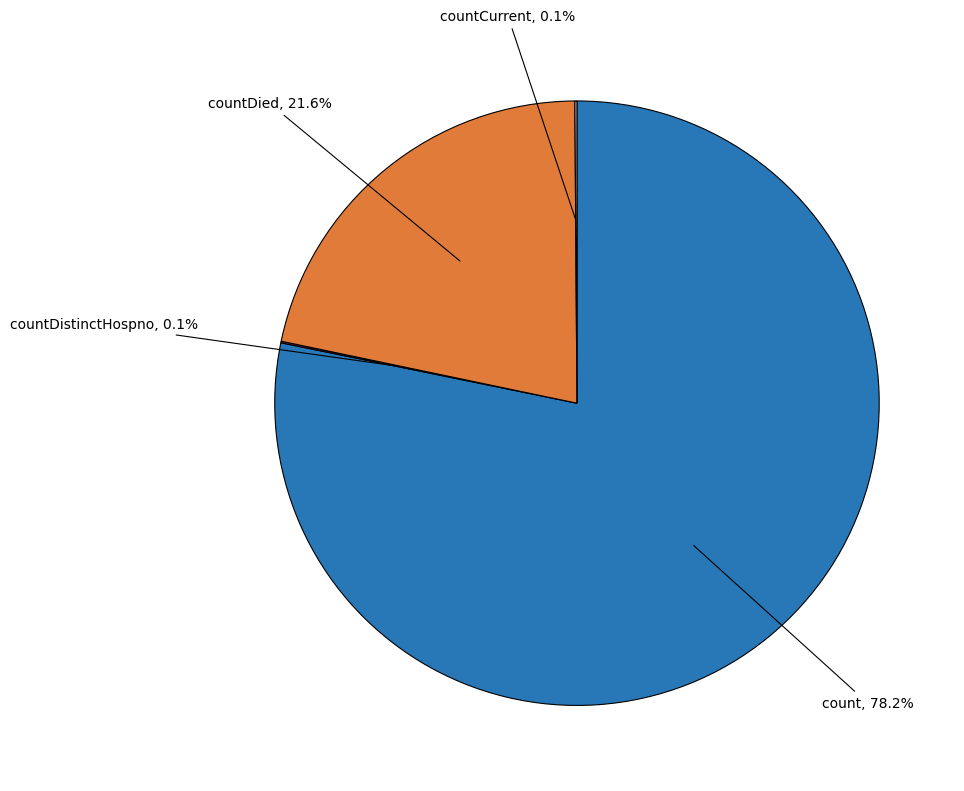

Does count account for over 50% of the chart?

Yes